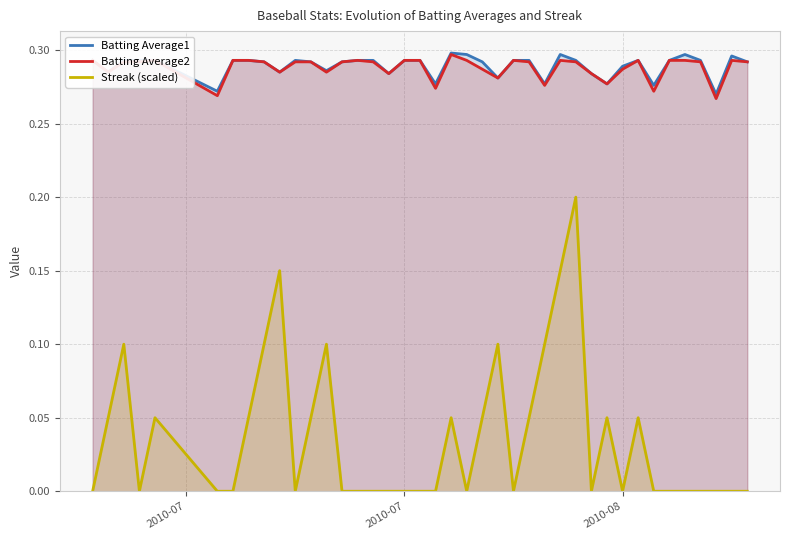

True or false: Batting Average1 has more than 0 points higher than both neighbors.

True